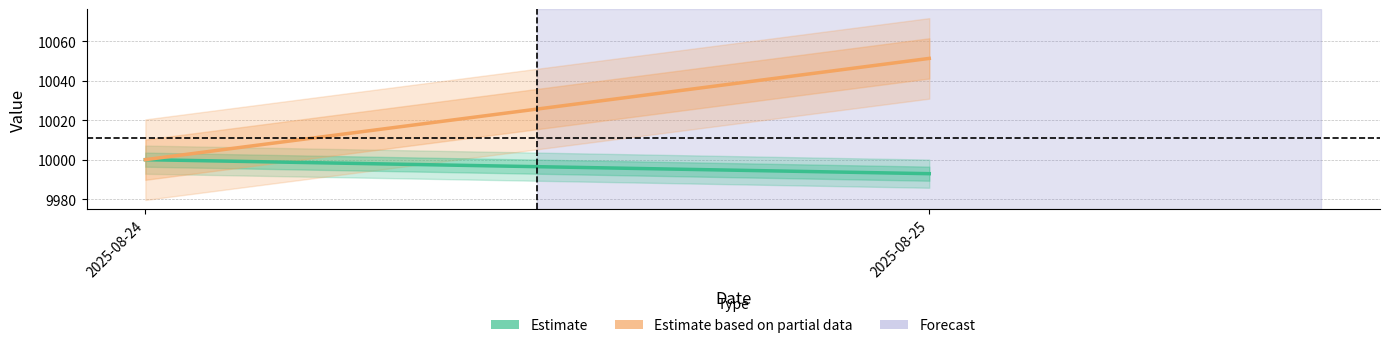

Is it true that Estimate based on partial data equals 10051.3 at 2025-08-25?

True